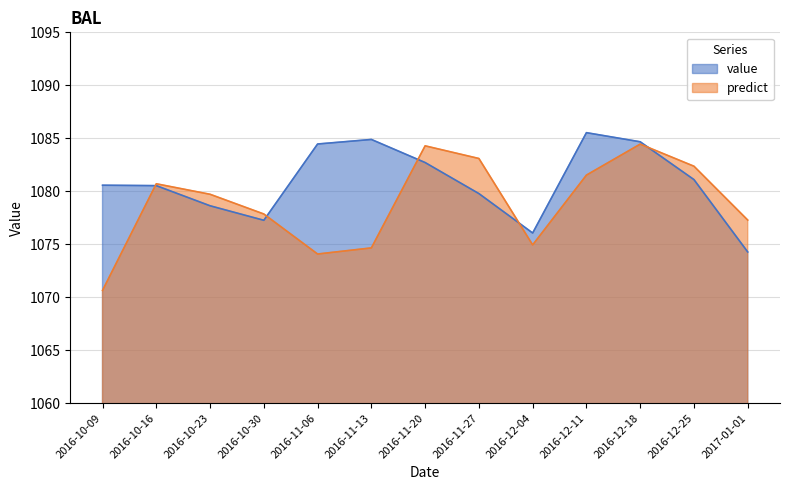

How many intersections are there between value and predict?

5